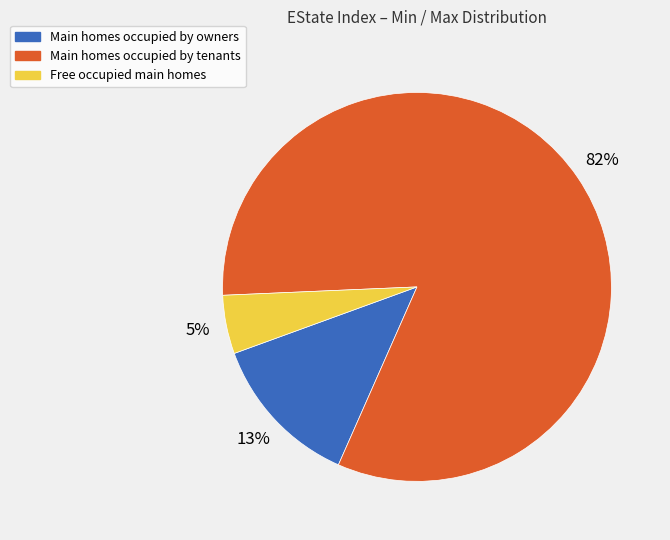

Approximately how many times larger is the value at Free occupied main homes compared to Main homes occupied by owners?

0.4